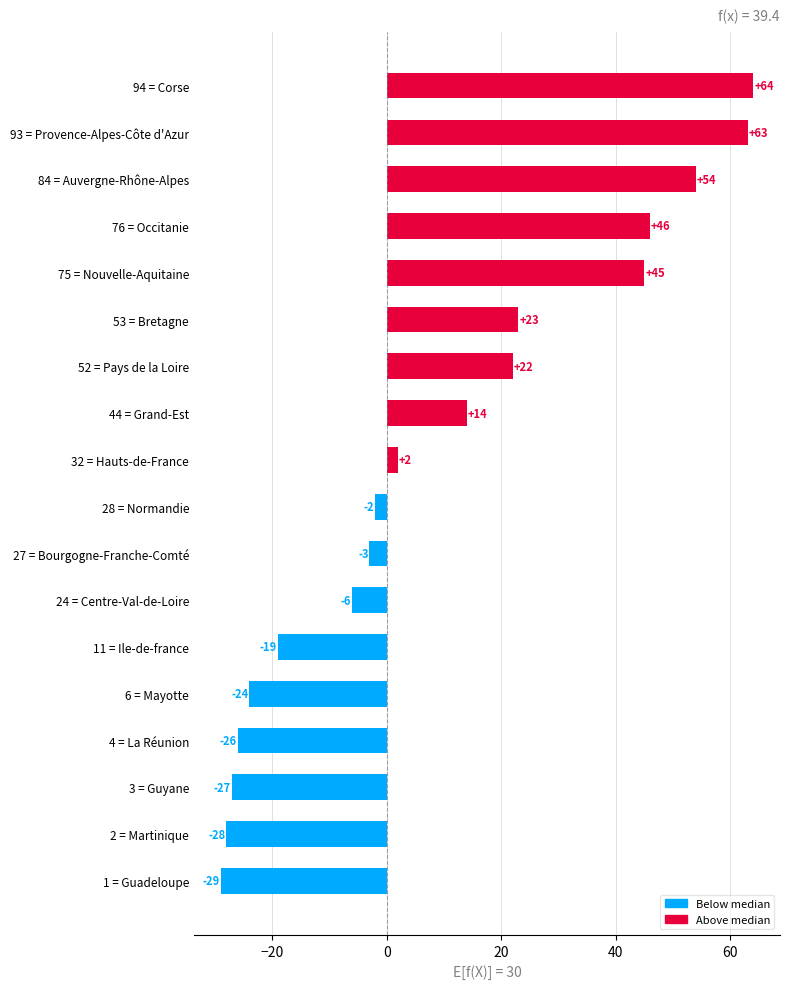

How many values are below zero?

9